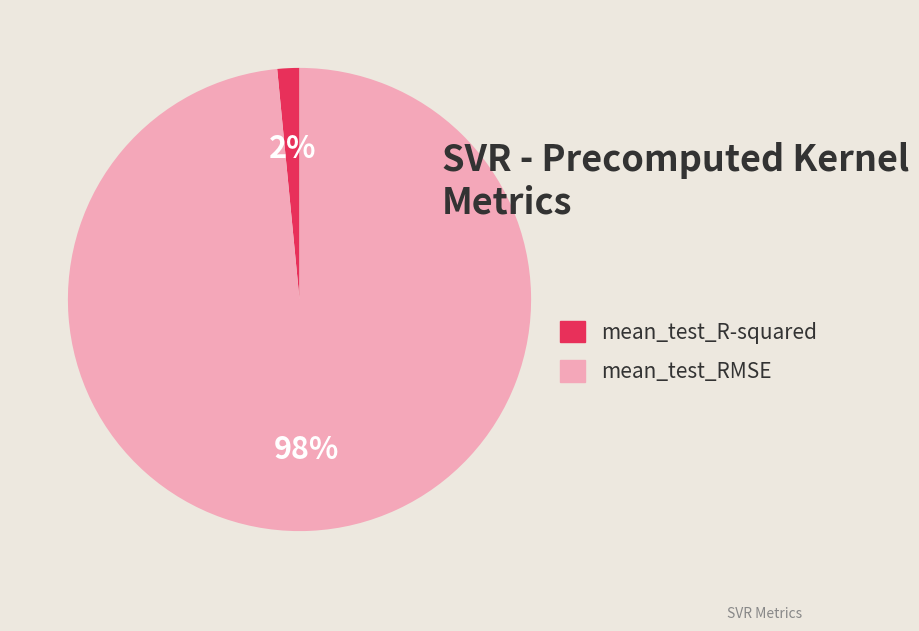

How many slices are in this pie chart?

2